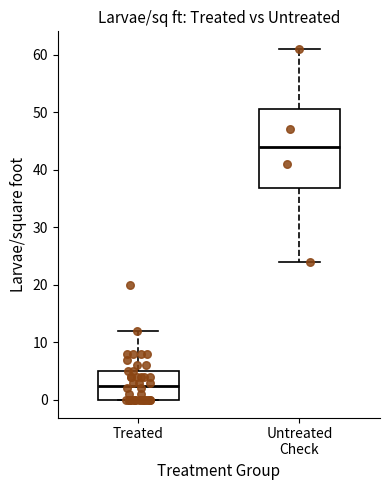

Comparing the boxes themselves (not the whiskers), which one is the tallest?

Untreated Check